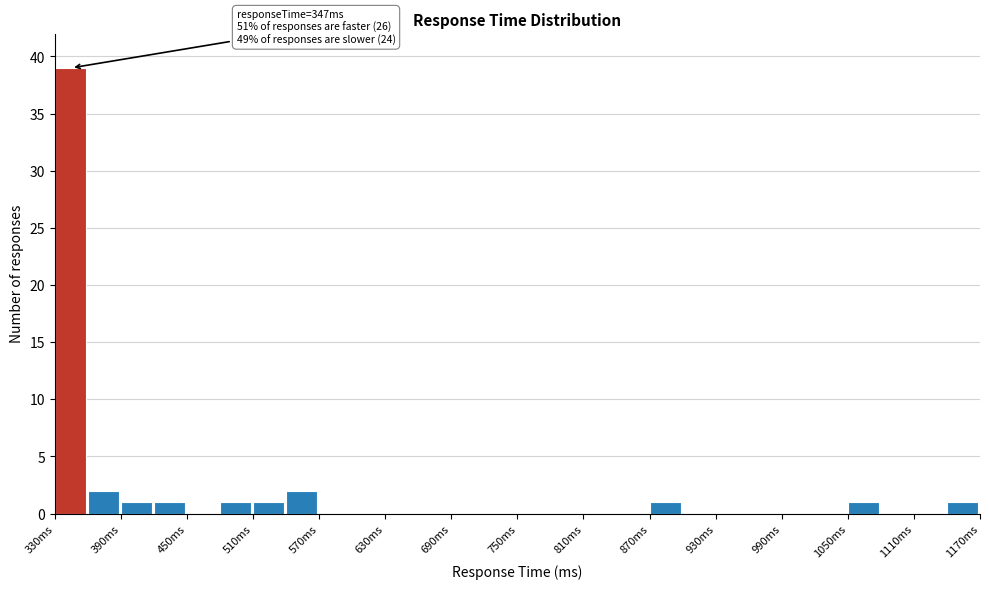

Around what value on the x-axis is the tallest bar? Give the approximate position of its centre, as read against the axis.

340